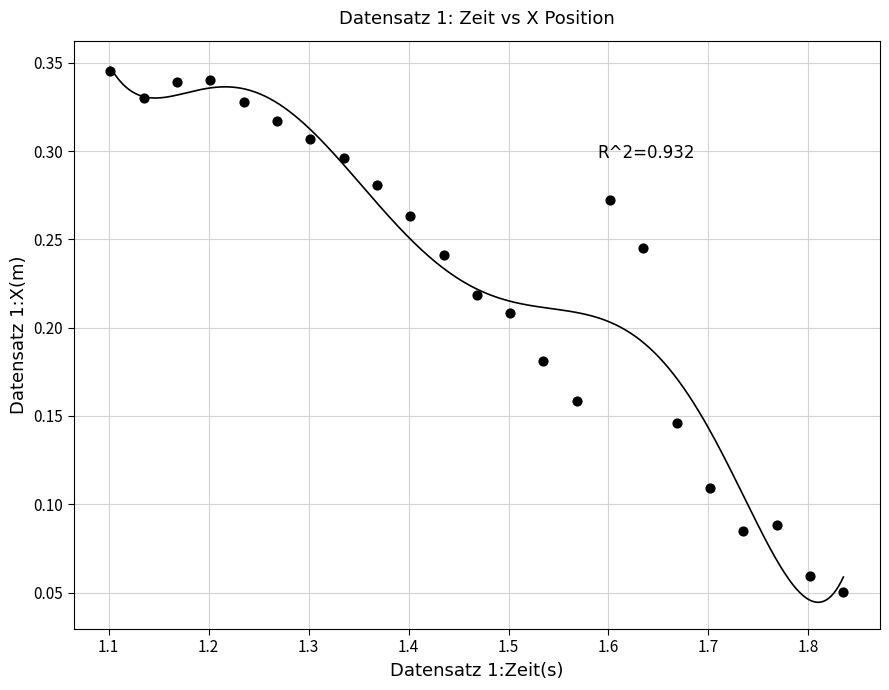

What is the range of X values (max minus min)?

0.7